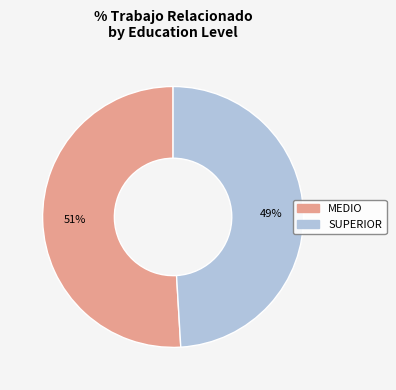

How many segments does this pie chart have?

2